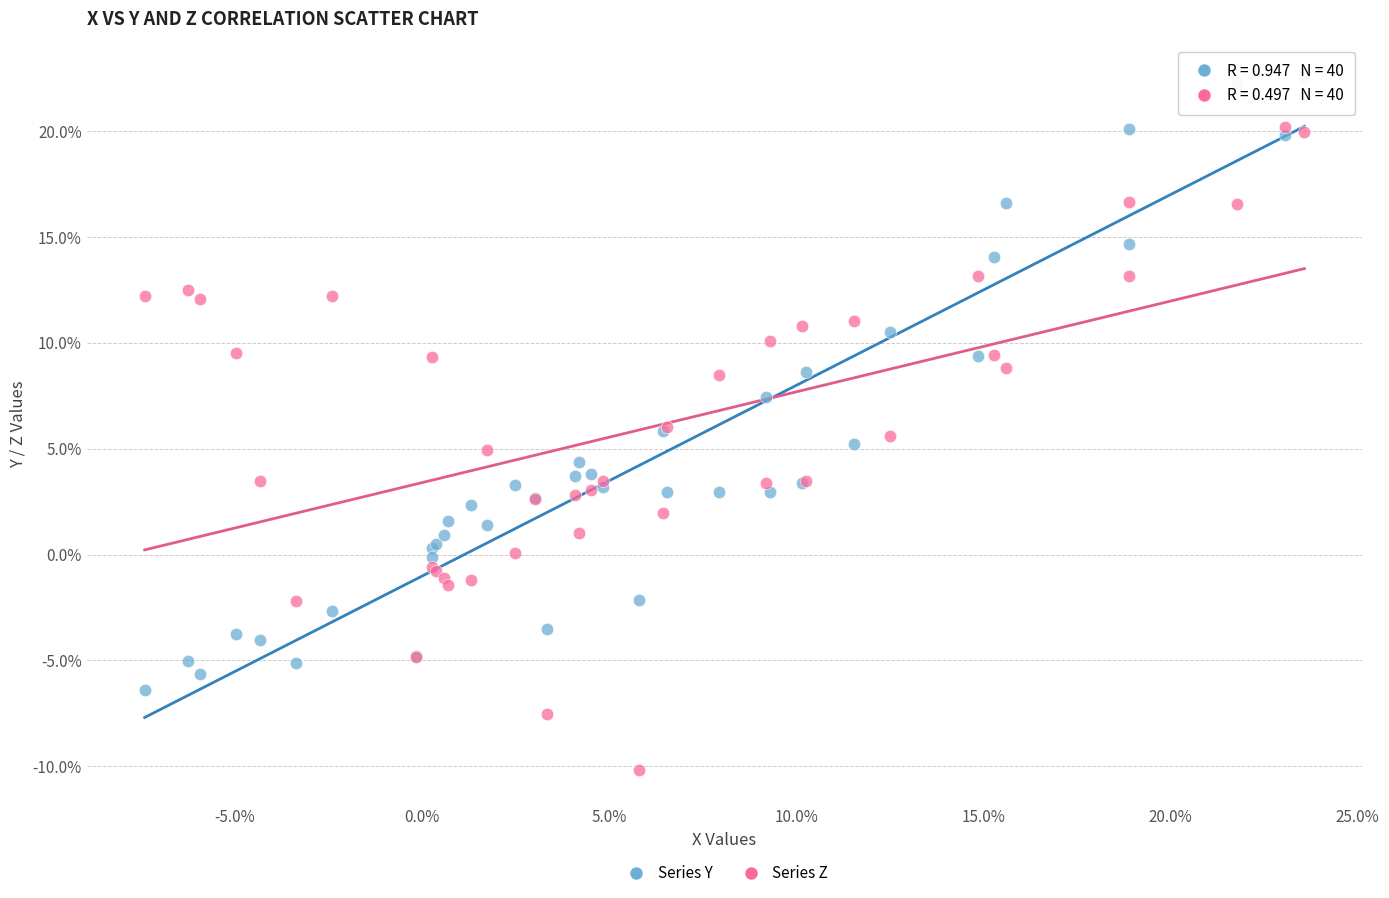

What are all the series names shown in the legend?

Series Y, Series Z